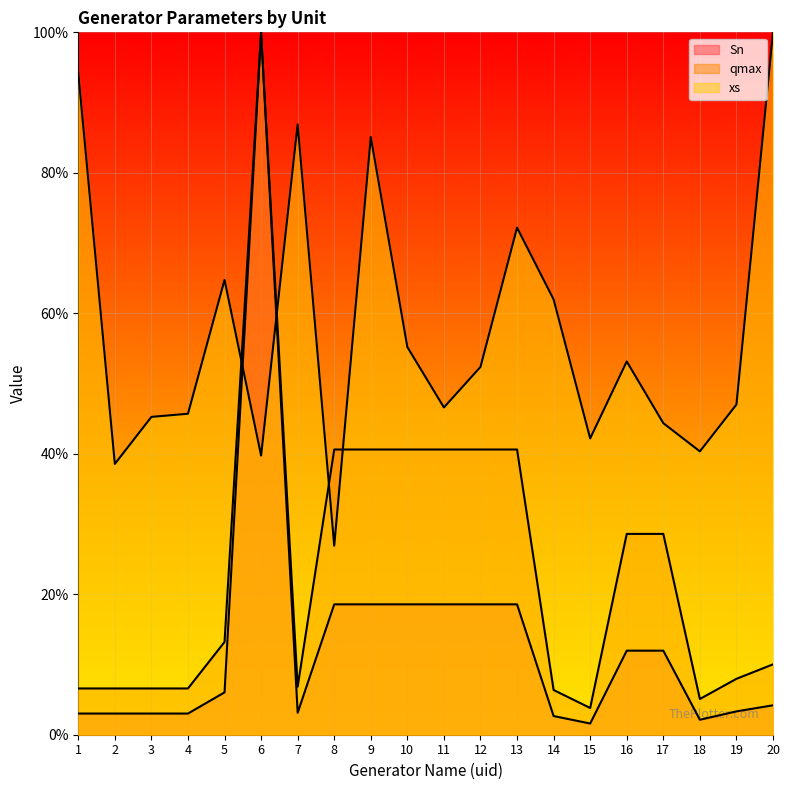

At how many categories does at least one series exceed 96?

2